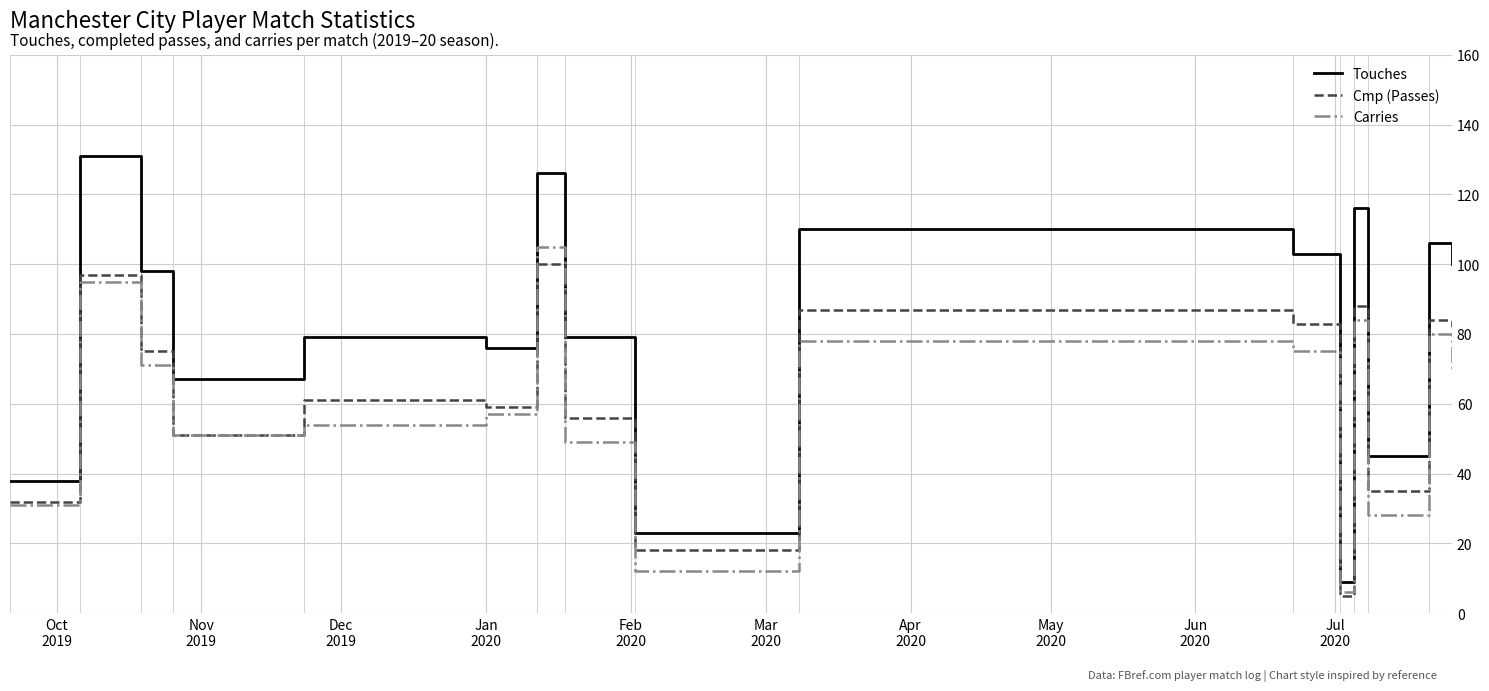

List the series in order of their overall mean, lowest first.

Carries, Cmp (Passes), Touches